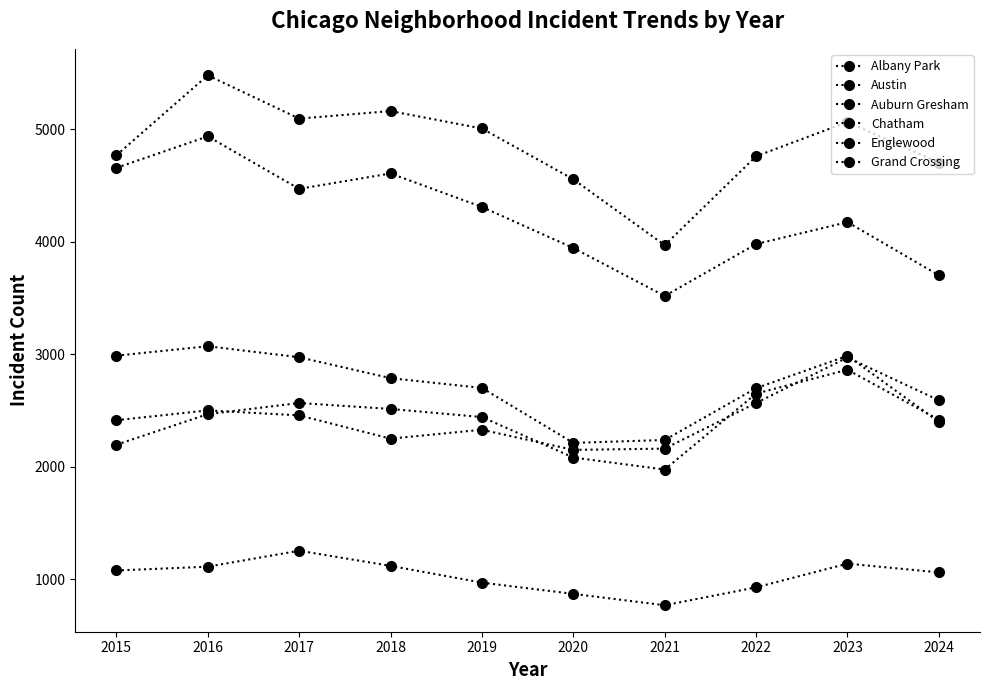

What is the maximum value shown in the chart?

5481